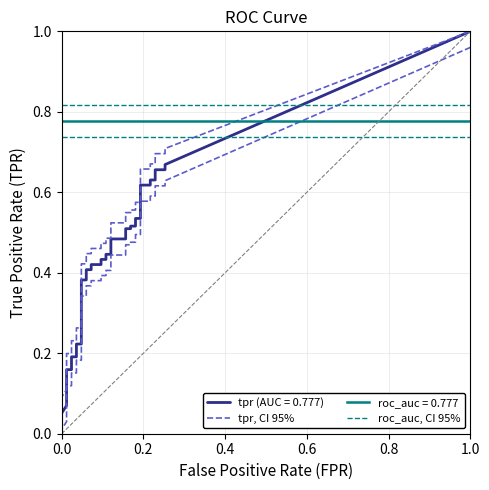

What is the total value across all series at 25?

1.3